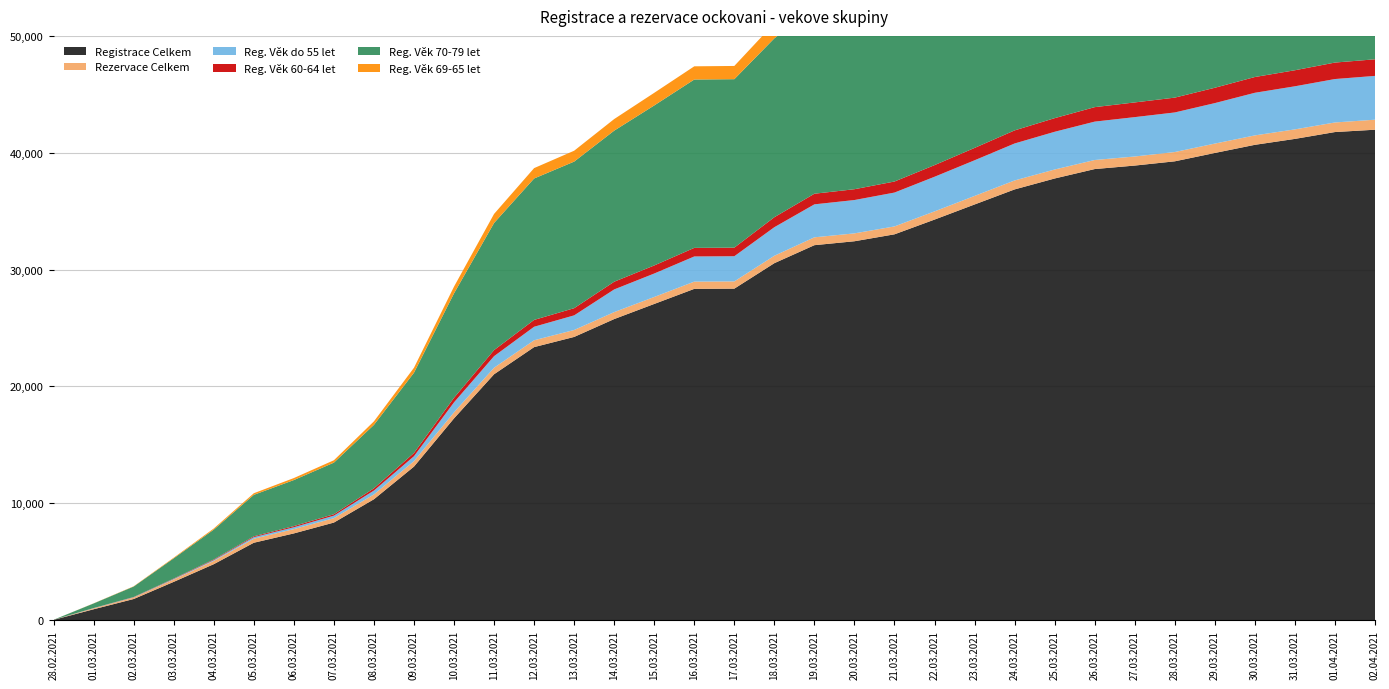

Reading left to right, what are all the values shown in this chart?

Registrace Celkem: 28.02.2021=14	01.03.2021=922	02.03.2021=1800	03.03.2021=3268	04.03.2021=4780	05.03.2021=6615	06.03.2021=7414	07.03.2021=8343	08.03.2021=10338	09.03.2021=13133	10.03.2021=17261	11.03.2021=21036	12.03.2021=23360	13.03.2021=24232	14.03.2021=25761	15.03.2021=27055	16.03.2021=28346	17.03.2021=28365	18.03.2021=30546	19.03.2021=32086	20.03.2021=32422	21.03.2021=33015	22.03.2021=34276	23.03.2021=35570	24.03.2021=36859	25.03.2021=37794	26.03.2021=38601	27.03.2021=38900	28.03.2021=39264	29.03.2021=39979	30.03.2021=40676	31.03.2021=41183	01.04.2021=41769	02.04.2021=41969
Rezervace Celkem: 28.02.2021=7	01.03.2021=78	02.03.2021=125	03.03.2021=200	04.03.2021=279	05.03.2021=345	06.03.2021=368	07.03.2021=377	08.03.2021=416	09.03.2021=471	10.03.2021=522	11.03.2021=560	12.03.2021=586	13.03.2021=594	14.03.2021=596	15.03.2021=598	16.03.2021=620	17.03.2021=620	18.03.2021=635	19.03.2021=672	20.03.2021=674	21.03.2021=676	22.03.2021=701	23.03.2021=730	24.03.2021=767	25.03.2021=769	26.03.2021=775	27.03.2021=777	28.03.2021=795	29.03.2021=802	30.03.2021=806	31.03.2021=815	01.04.2021=820	02.04.2021=857
Reg. Věk do 55 let: 28.02.2021=0	01.03.2021=16	02.03.2021=24	03.03.2021=47	04.03.2021=74	05.03.2021=133	06.03.2021=160	07.03.2021=215	08.03.2021=329	09.03.2021=418	10.03.2021=852	11.03.2021=990	12.03.2021=1157	13.03.2021=1252	14.03.2021=1941	15.03.2021=2007	16.03.2021=2154	17.03.2021=2155	18.03.2021=2445	19.03.2021=2823	20.03.2021=2854	21.03.2021=2899	22.03.2021=2965	23.03.2021=3052	24.03.2021=3165	25.03.2021=3229	26.03.2021=3286	27.03.2021=3370	28.03.2021=3388	29.03.2021=3466	30.03.2021=3649	31.03.2021=3688	01.04.2021=3718	02.04.2021=3750
Reg. Věk 60-64 let: 28.02.2021=0	01.03.2021=8	02.03.2021=22	03.03.2021=37	04.03.2021=54	05.03.2021=74	06.03.2021=99	07.03.2021=122	08.03.2021=192	09.03.2021=279	10.03.2021=389	11.03.2021=519	12.03.2021=586	13.03.2021=615	14.03.2021=660	15.03.2021=690	16.03.2021=735	17.03.2021=735	18.03.2021=854	19.03.2021=909	20.03.2021=926	21.03.2021=945	22.03.2021=996	23.03.2021=1059	24.03.2021=1120	25.03.2021=1167	26.03.2021=1239	27.03.2021=1258	28.03.2021=1269	29.03.2021=1313	30.03.2021=1349	31.03.2021=1373	01.04.2021=1410	02.04.2021=1421
Reg. Věk 70-79 let: 28.02.2021=2	01.03.2021=395	02.03.2021=895	03.03.2021=1731	04.03.2021=2553	05.03.2021=3548	06.03.2021=3940	07.03.2021=4415	08.03.2021=5432	09.03.2021=6868	10.03.2021=8939	11.03.2021=10882	12.03.2021=12105	13.03.2021=12546	14.03.2021=12931	15.03.2021=13696	16.03.2021=14411	17.03.2021=14419	18.03.2021=15313	19.03.2021=15960	20.03.2021=16166	21.03.2021=16489	22.03.2021=17082	23.03.2021=17739	24.03.2021=18294	25.03.2021=18720	26.03.2021=19092	27.03.2021=19178	28.03.2021=19371	29.03.2021=19643	30.03.2021=19816	31.03.2021=20009	01.04.2021=20242	02.04.2021=20322
Reg. Věk 69-65 let: 28.02.2021=0	01.03.2021=11	02.03.2021=23	03.03.2021=55	04.03.2021=96	05.03.2021=138	06.03.2021=172	07.03.2021=205	08.03.2021=299	09.03.2021=426	10.03.2021=577	11.03.2021=774	12.03.2021=888	13.03.2021=932	14.03.2021=993	15.03.2021=1081	16.03.2021=1130	17.03.2021=1133	18.03.2021=1297	19.03.2021=1441	20.03.2021=1450	21.03.2021=1489	22.03.2021=1571	23.03.2021=1655	24.03.2021=1772	25.03.2021=1900	26.03.2021=1992	27.03.2021=2042	28.03.2021=2091	29.03.2021=2164	30.03.2021=2279	31.03.2021=2321	01.04.2021=2432	02.04.2021=2457